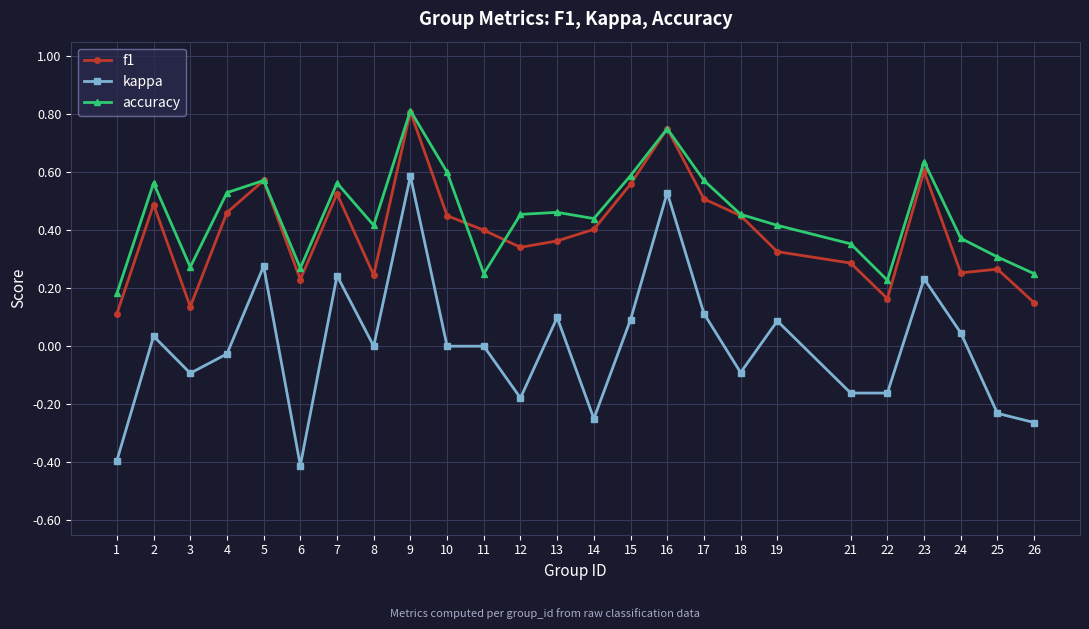

True or false: accuracy has a value of 0.7 at 19.

False